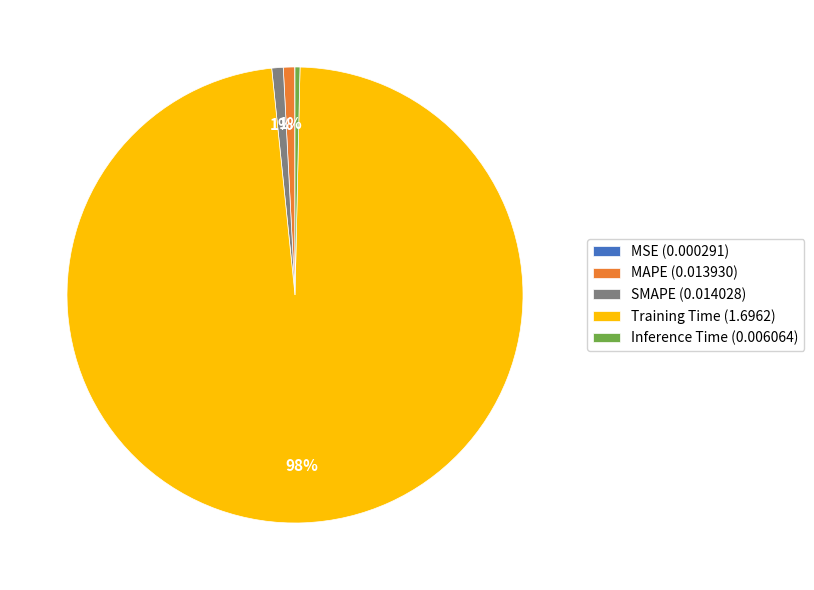

To the nearest percent, what percentage of the pie is SMAPE (0.014028)?

1%